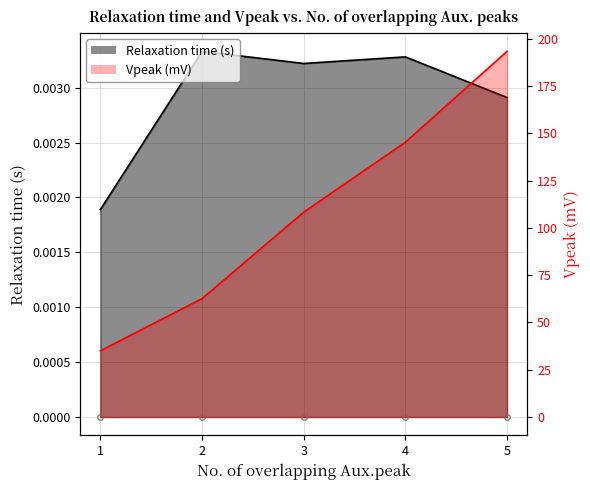

True or false: Vpeak (mV) has more than 1 points higher than both neighbors.

False